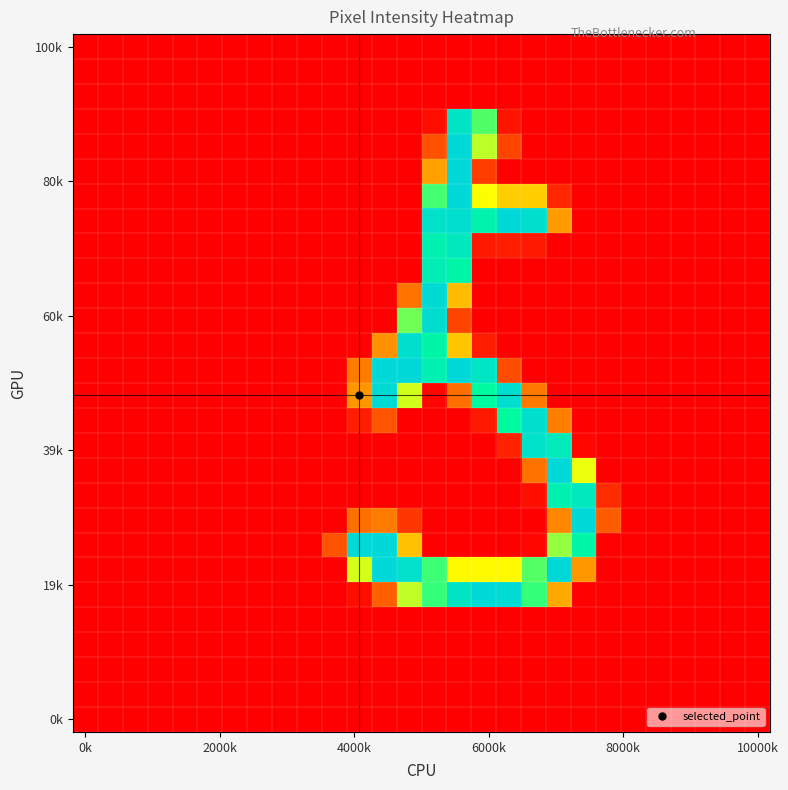

How many distinct data groups are displayed?

28